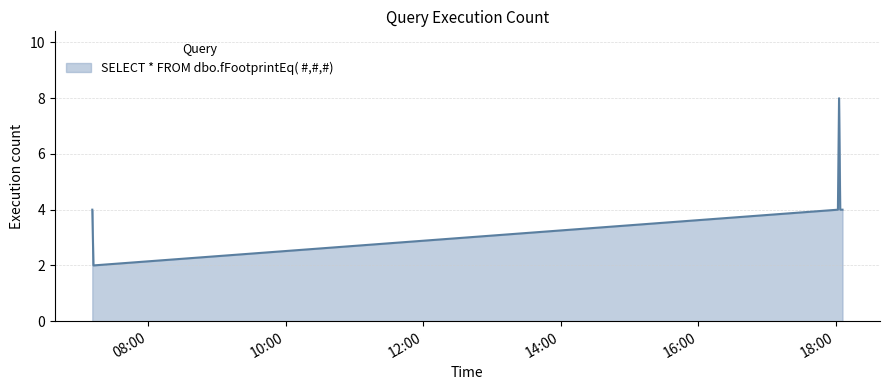

What is the average value?

4